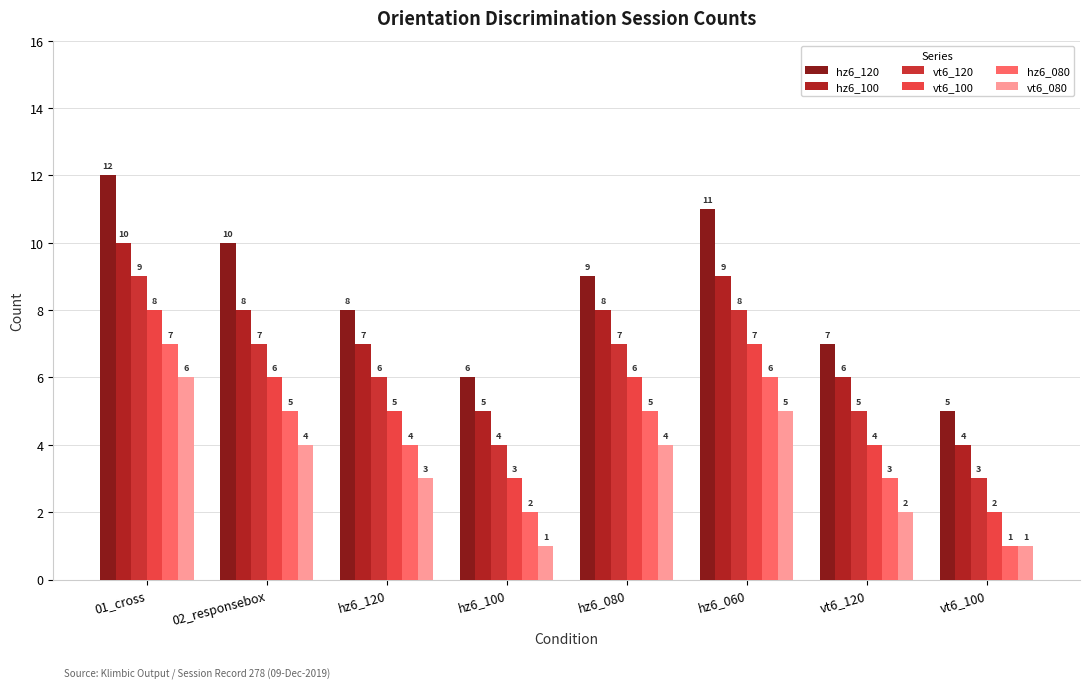

The vt6_100 series shows 2 at hz6_120. True or false?

False